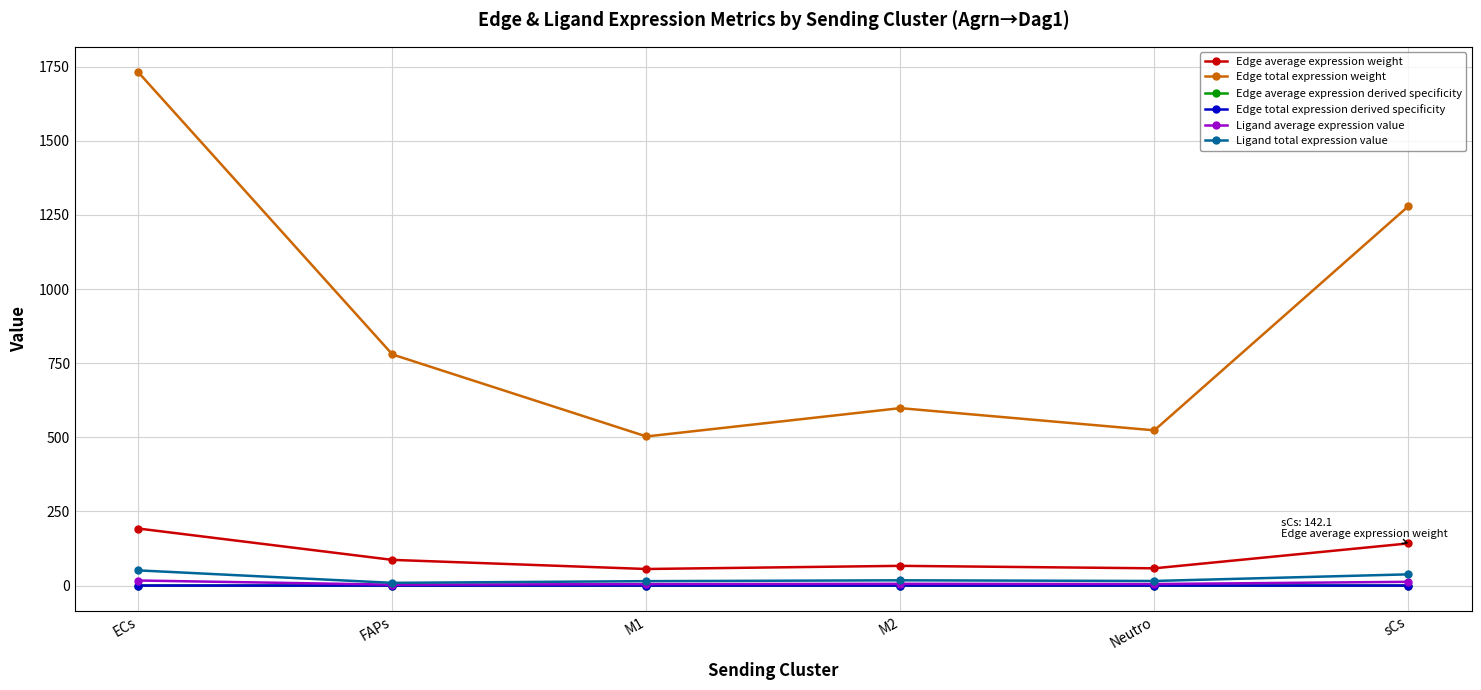

The Edge average expression derived specificity series shows 0.0 at M2. True or false?

True